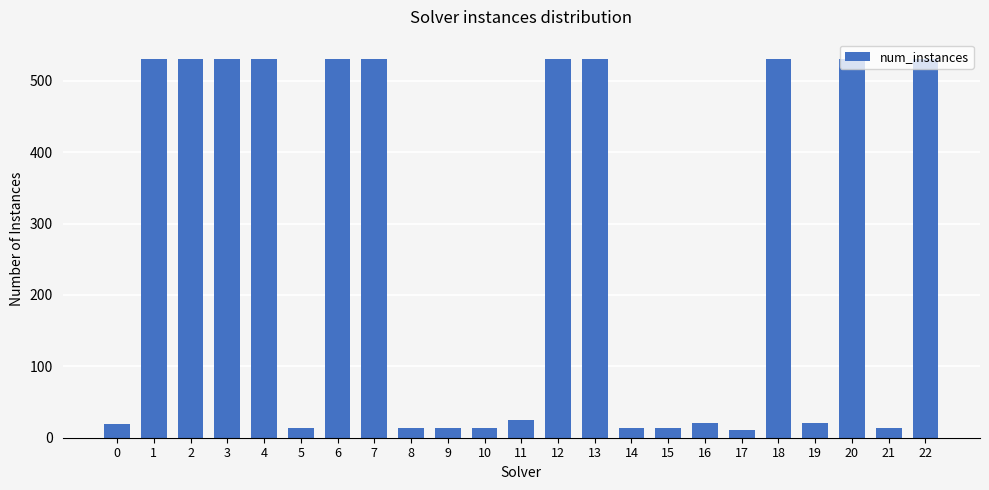

What is the average value?

262